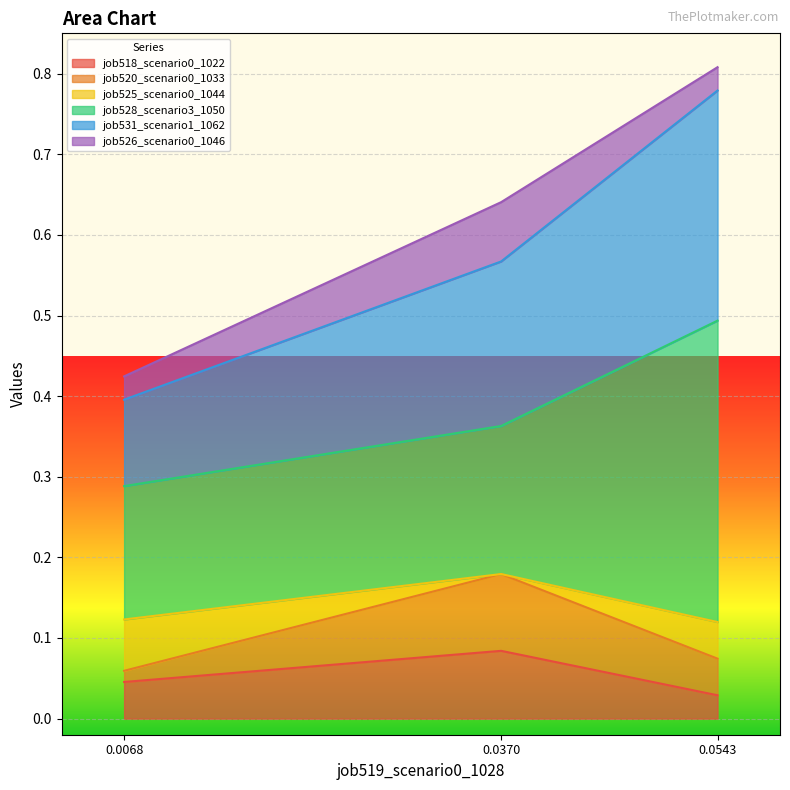

What is the difference between the maximum and minimum values in the job531_scenario1_1062 series?

0.4